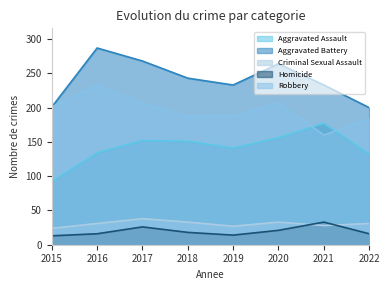

Reading left to right, list all the values displayed in this chart.

Aggravated Assault: 92	134	152	151	141	156	177	132
Aggravated Battery: 201	287	268	243	233	264	233	200
Criminal Sexual Assault: 24	31	38	33	27	33	28	31
Homicide: 13	16	26	18	14	21	33	16
Robbery: 201	233	207	187	188	207	160	184